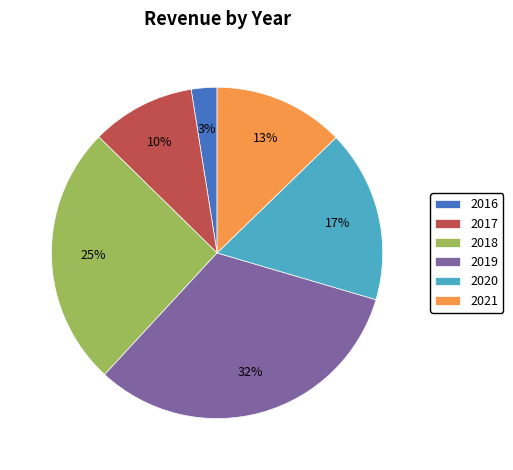

To the nearest percent, what portion does 2018 represent?

25%